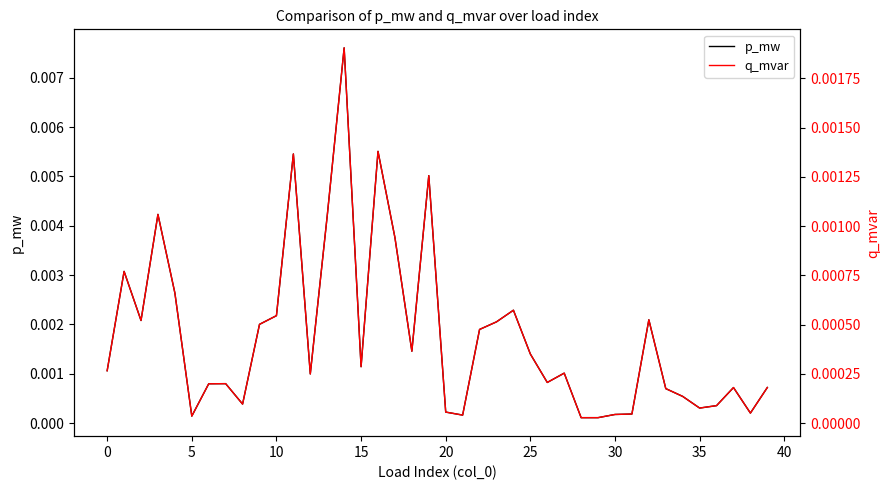

At which label is p_mw closest to 0?

28